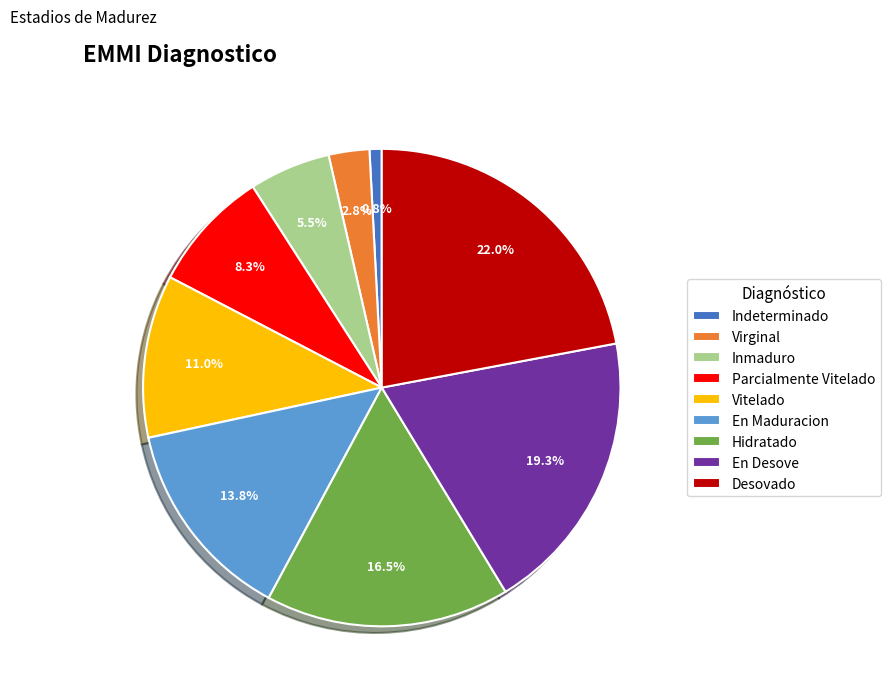

Which category has the smallest portion of the pie?

Indeterminado